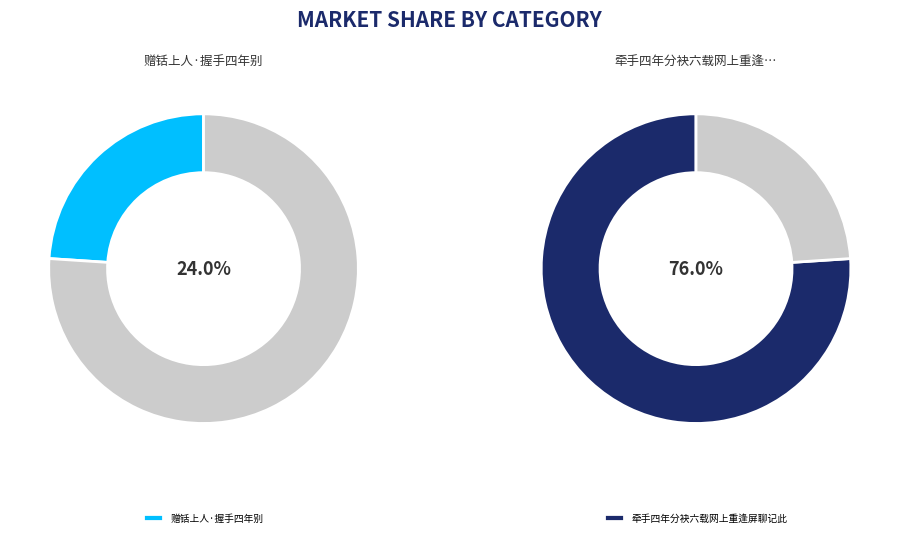

Rank the categories by value from highest to lowest.

牵手四年分袂六载网上重逢屏聊记此, 赠铦上人·握手四年别